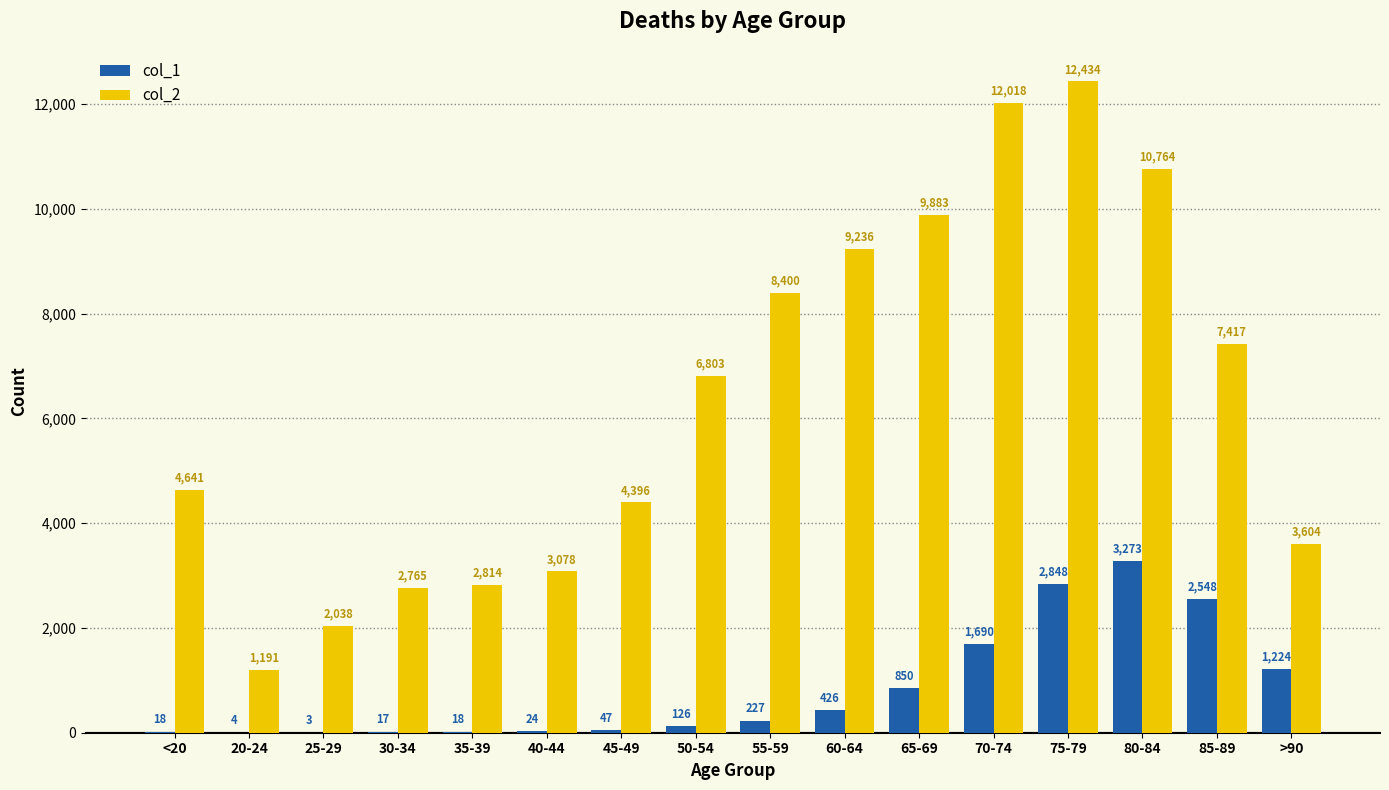

How many groups of bars are there?

16